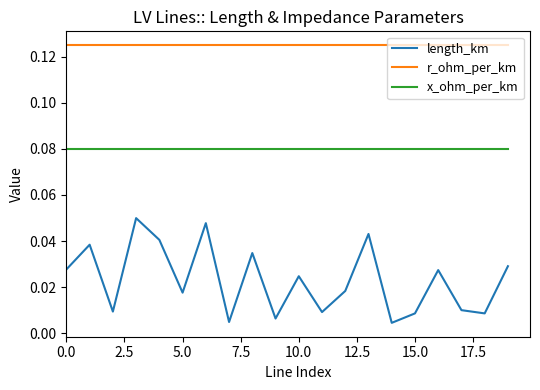

How many categories are shown in the chart?

20